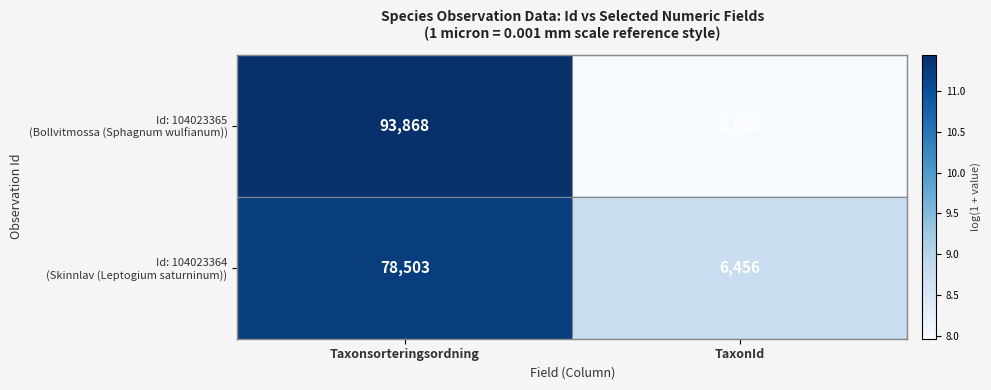

Which category has the lowest value across all series?

TaxonId